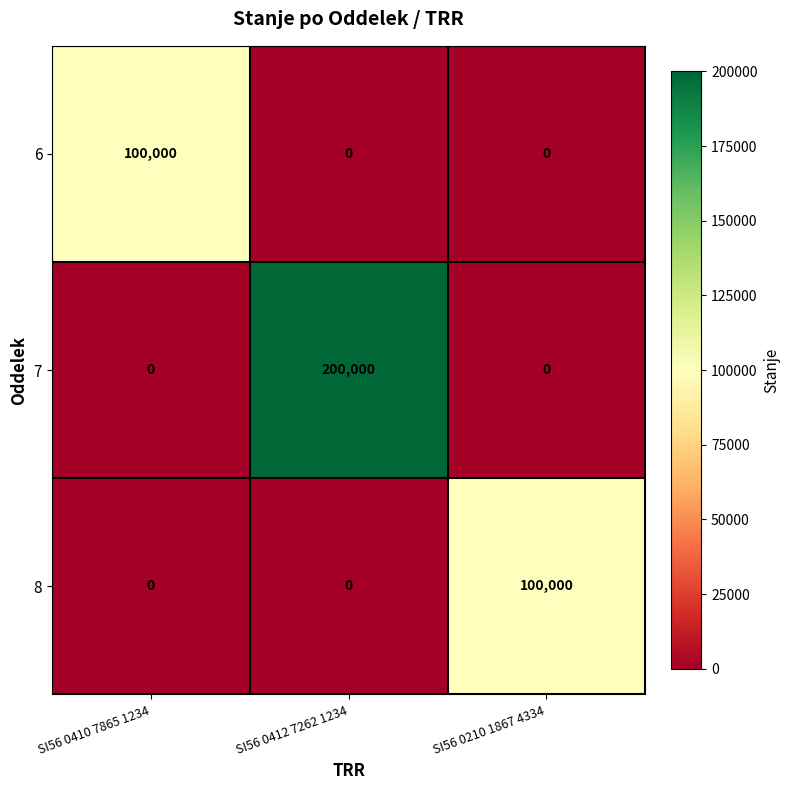

Reading left to right, what are all the values shown in this chart?

6: SI56 0410 7865 1234=100000	SI56 0412 7262 1234=0	SI56 0210 1867 4334=0
7: SI56 0410 7865 1234=0	SI56 0412 7262 1234=200000	SI56 0210 1867 4334=0
8: SI56 0410 7865 1234=0	SI56 0412 7262 1234=0	SI56 0210 1867 4334=100000